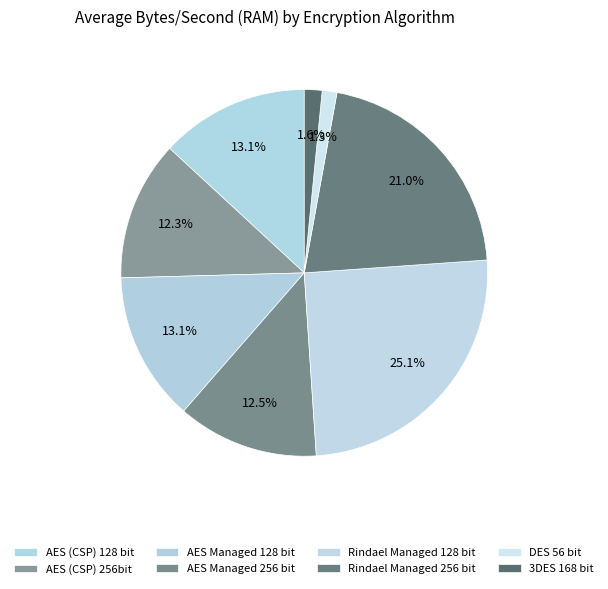

Count the number of slices in the pie.

8